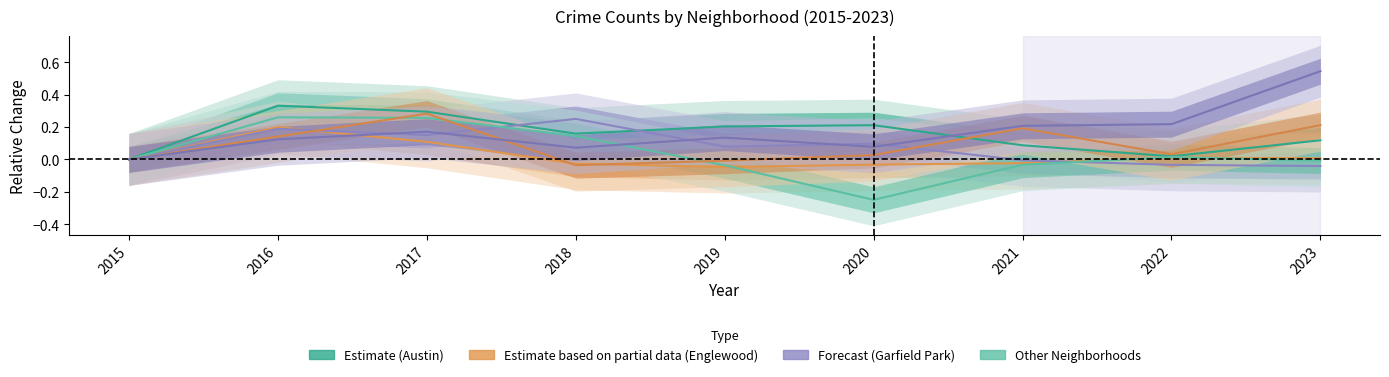

At which label does Auburn Gresham first exceed 0?

2016